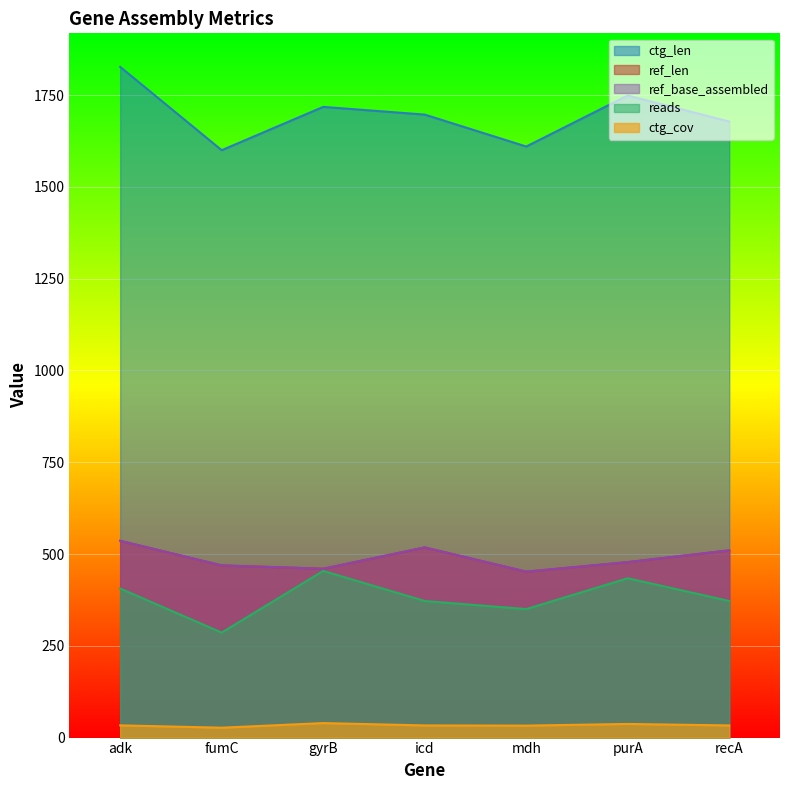

What are all the series names shown in the legend?

ref_len, ref_base_assembled, ctg_len, reads, ctg_cov